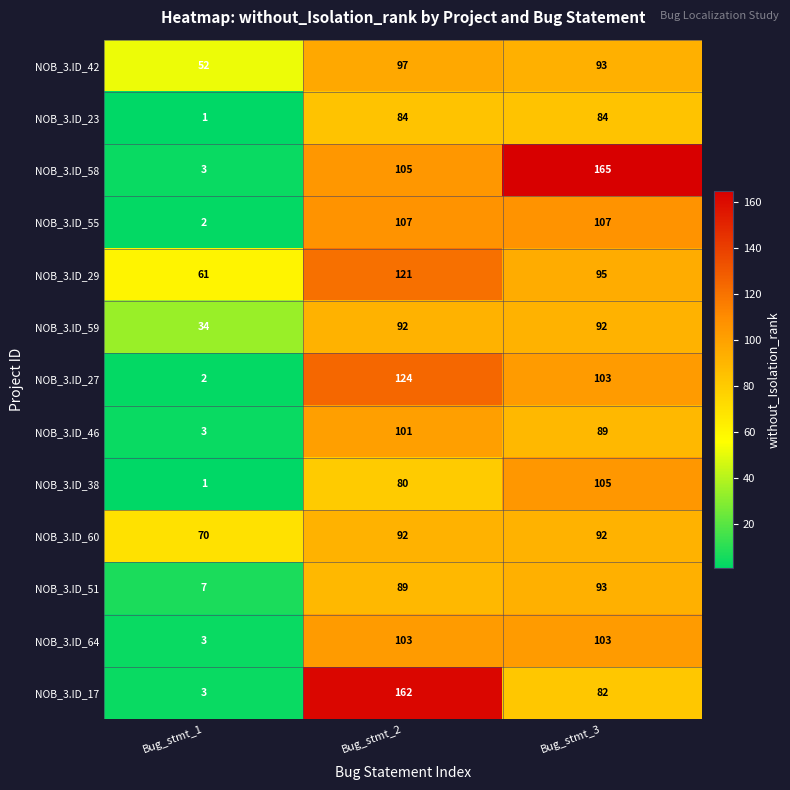

Is it true that NOB_3.ID_42 equals 52 at Bug_stmt_1?

True